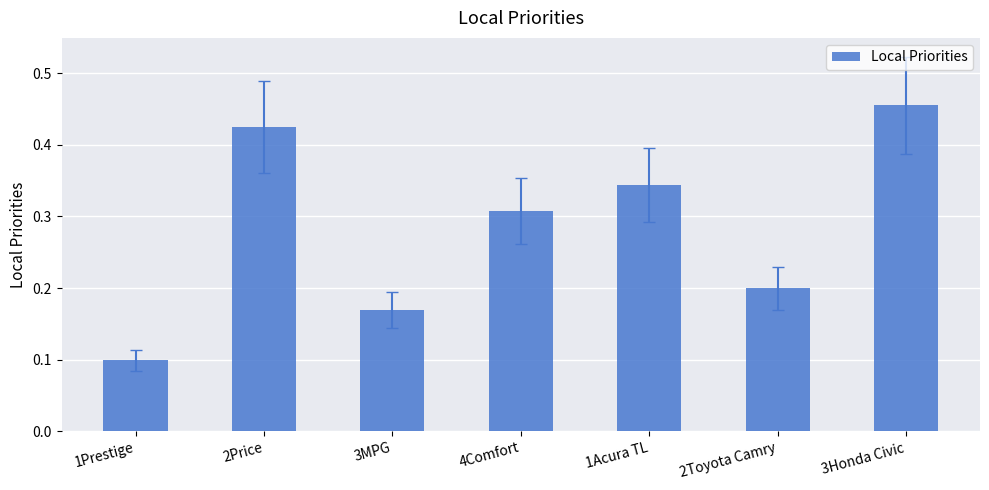

What is the sum of the values at 4Comfort and 3Honda Civic?

0.8